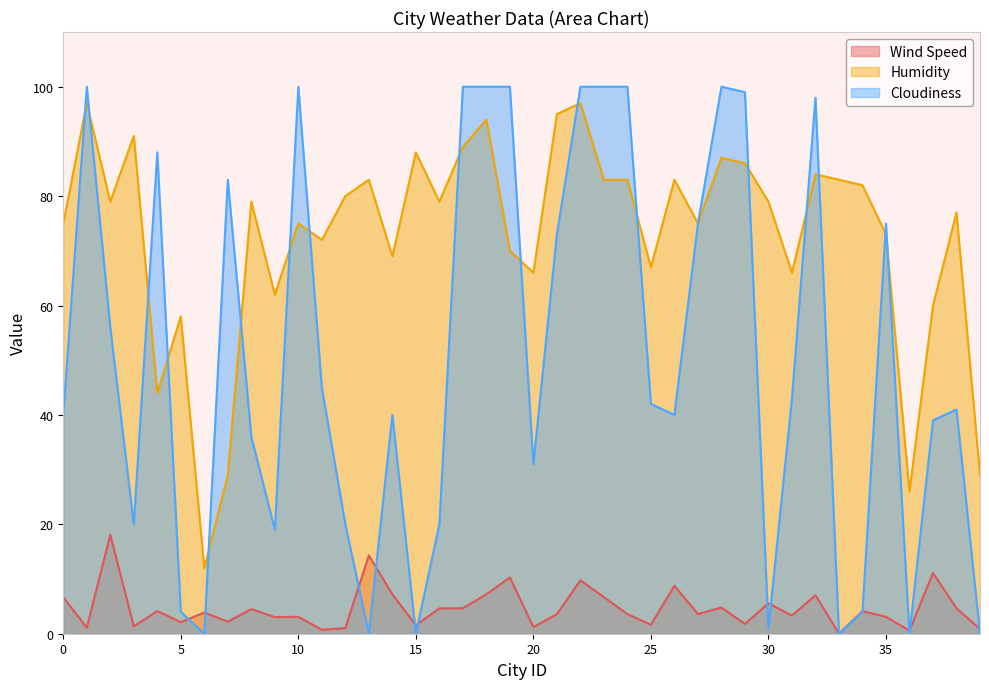

What is the value of the Cloudiness point at the 36th from the left?

75.0